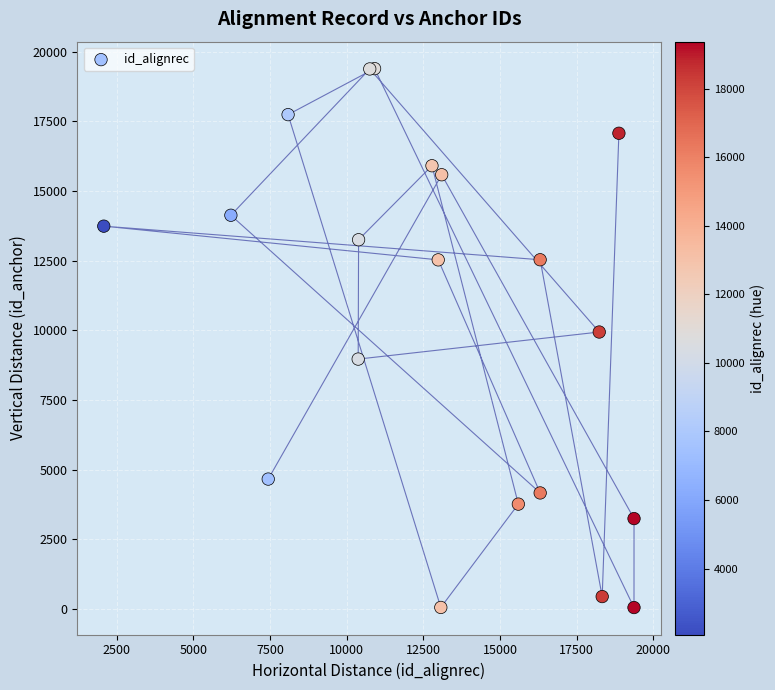

What Y value in the scatter plot is closest to 9722?

9940